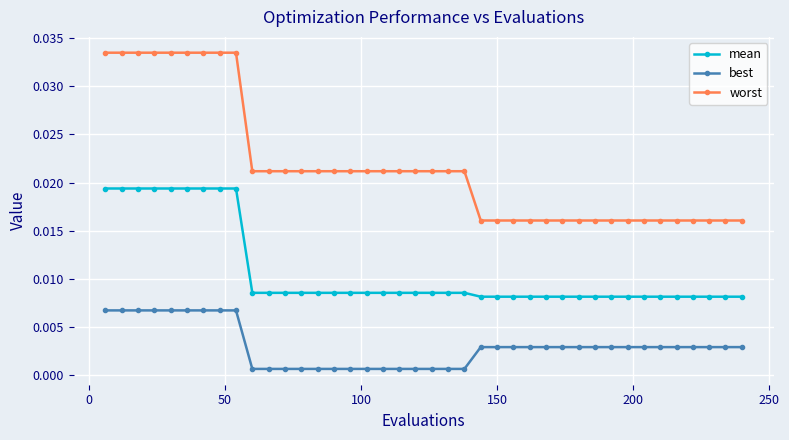

Count the best values in the range 0 to 1.

40